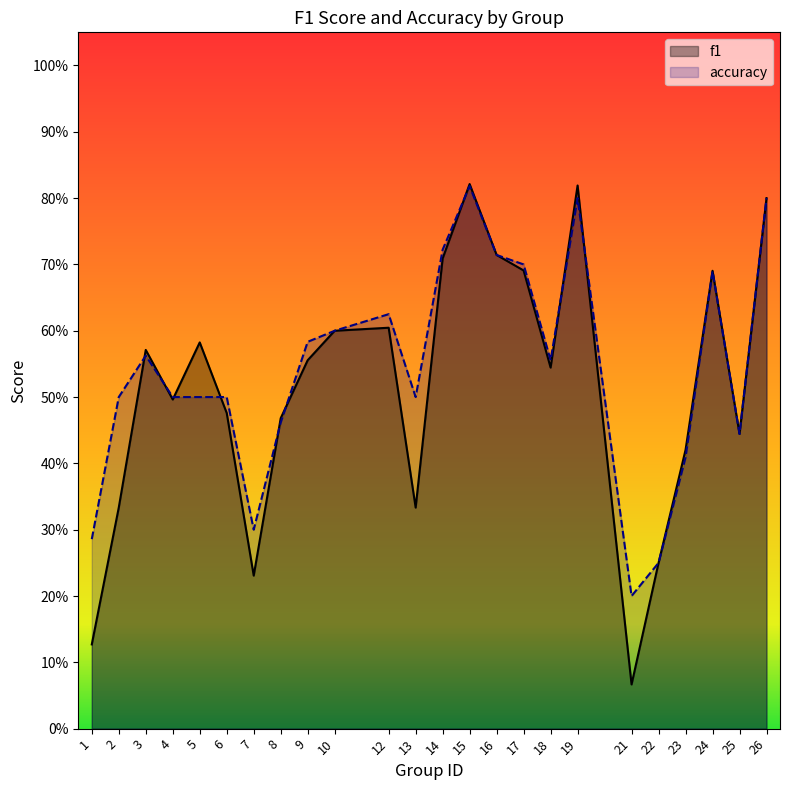

True or false: accuracy has a value of 0.3 at 1.

True